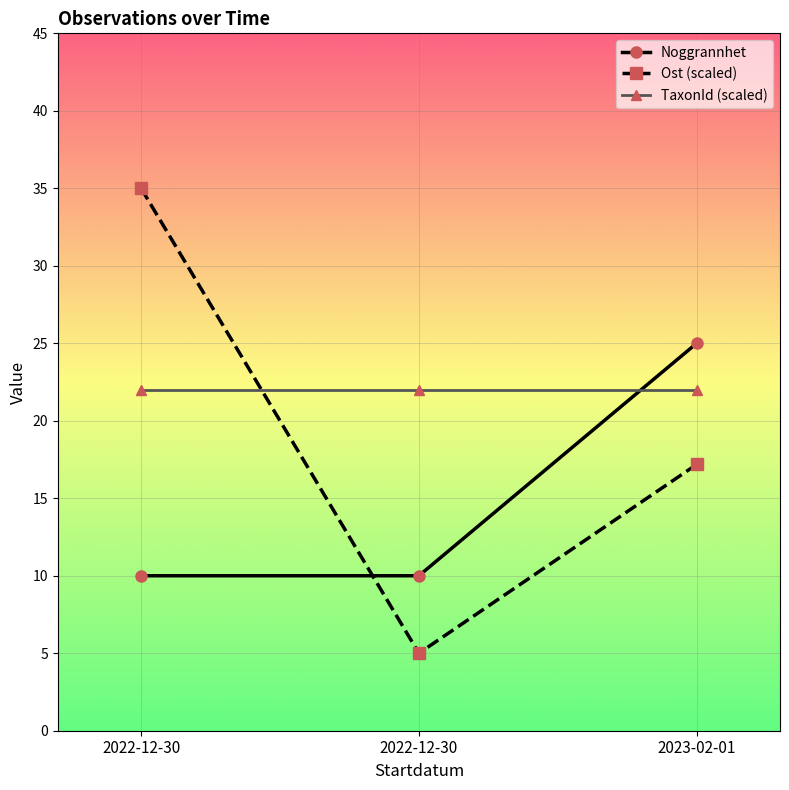

Between 2023-02-01 and 2022-12-30, which is larger?

2023-02-01